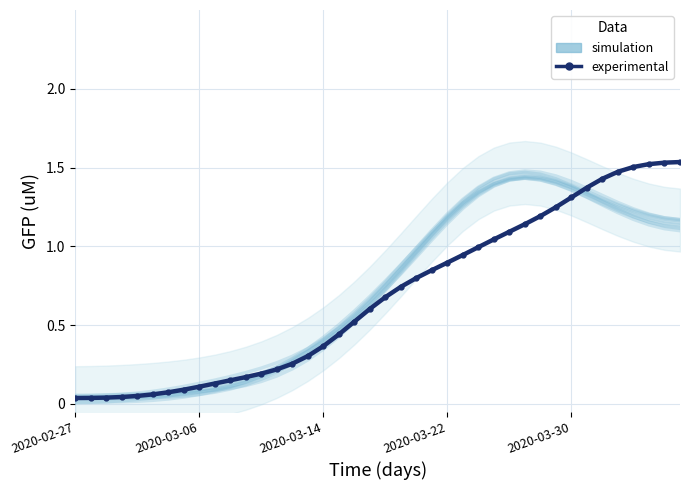

True or false: experimental and simulation intersect in this chart.

True